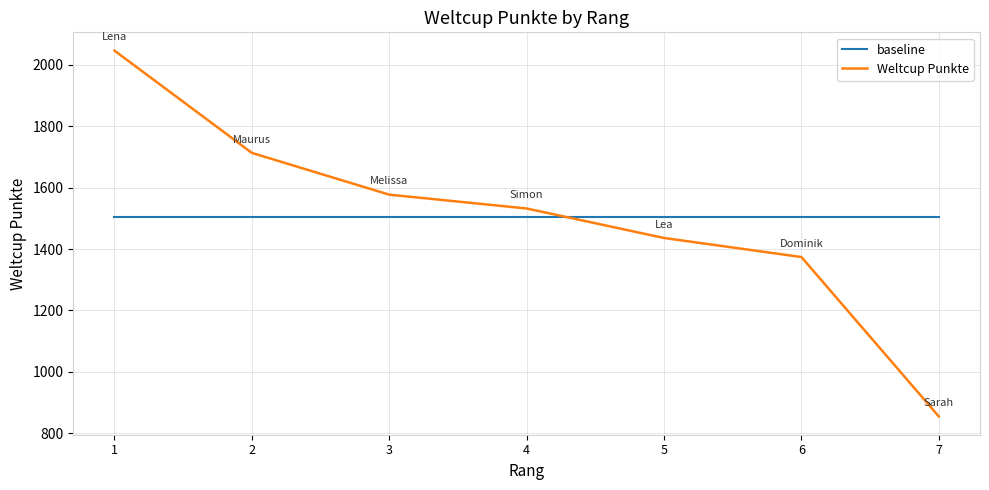

Reading left to right, extract all data points from this chart.

baseline: 1=1504.7	2=1504.7	3=1504.7	4=1504.7	5=1504.7	6=1504.7	7=1504.7
Weltcup Punkte: 1=2046.0	2=1713.0	3=1577.0	4=1532.0	5=1436.0	6=1374.0	7=855.0